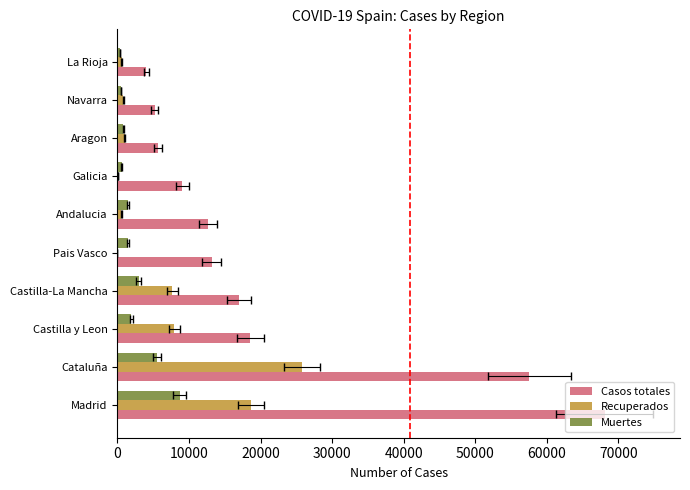

The value of Muertes at Pais Vasco is 1929. True or false?

False